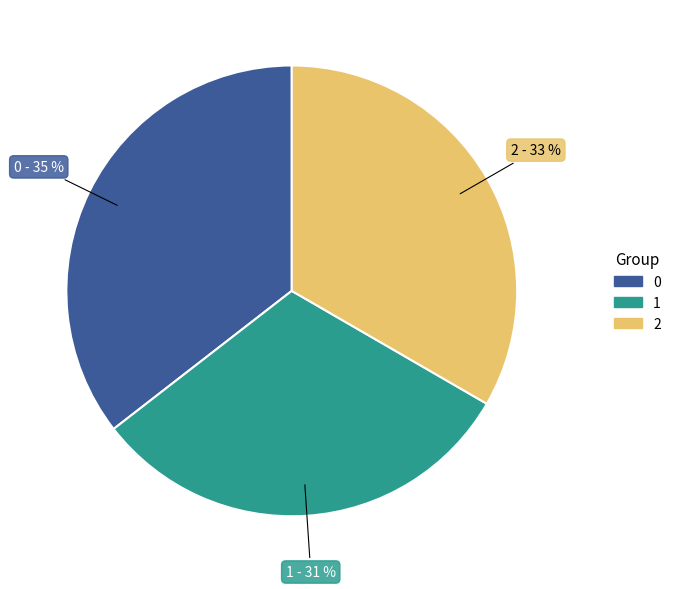

What is the ratio of the value at 2 to the value at 1?

1.1